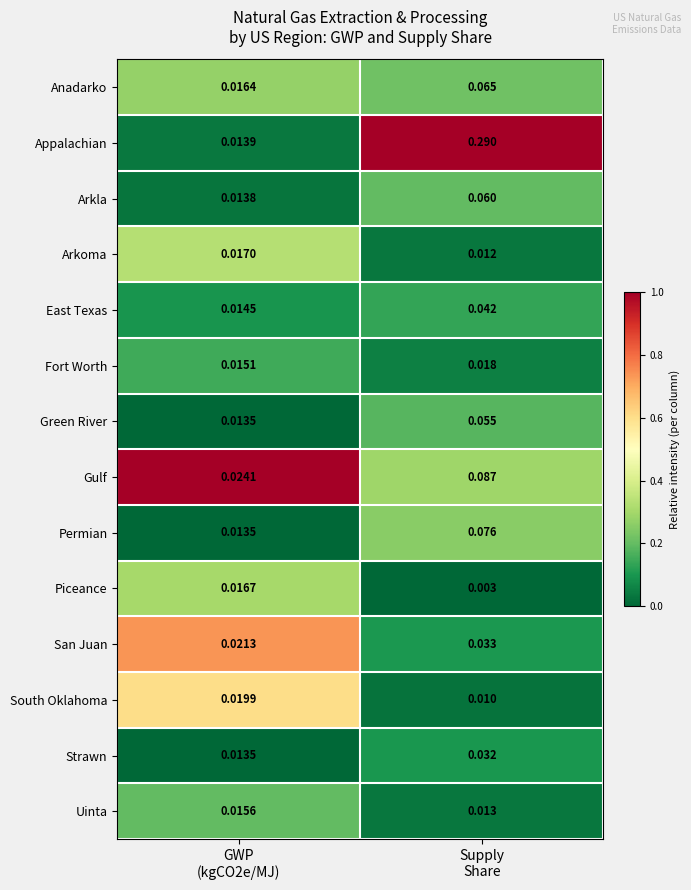

Which series has the widest spread of values?

Appalachian